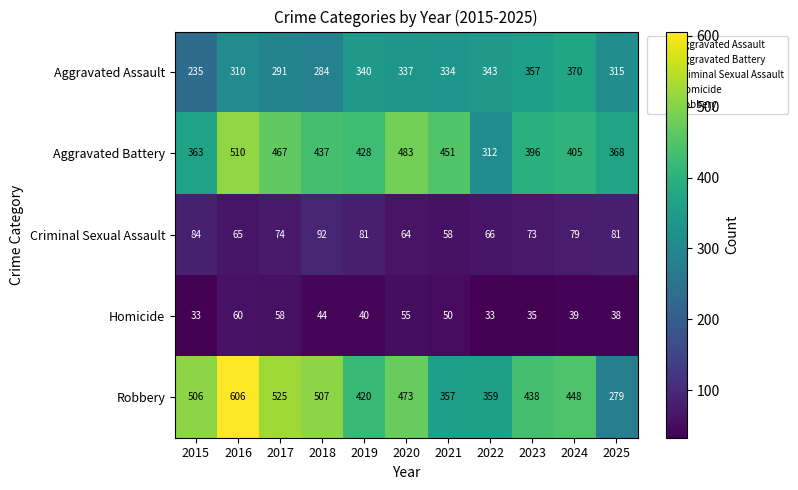

What is the difference between the second highest and minimum values in the Robbery series?

246